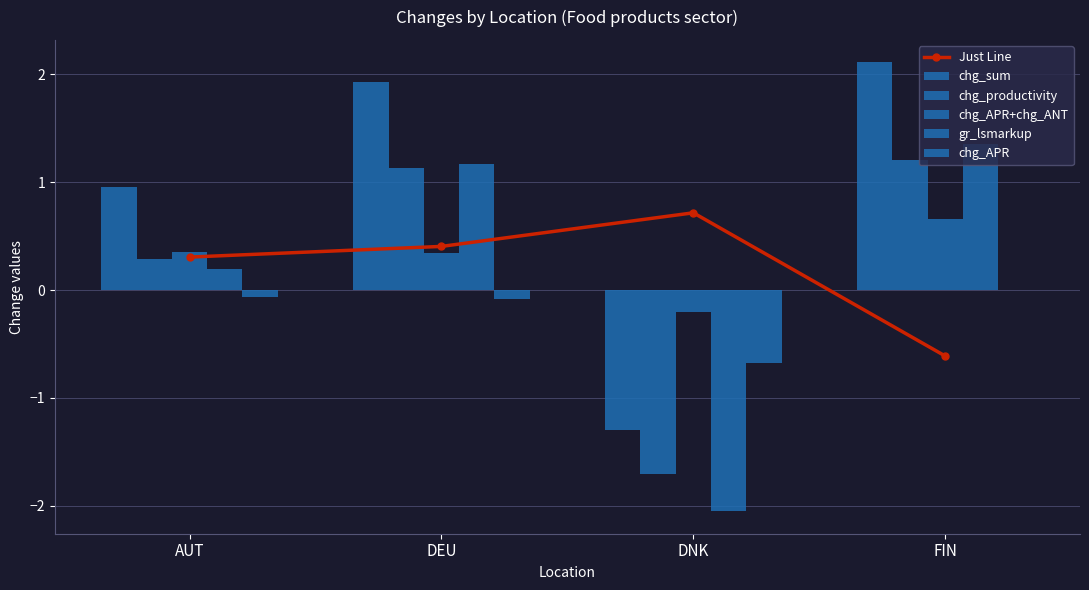

What is the sum of all chg_productivity values?

0.9